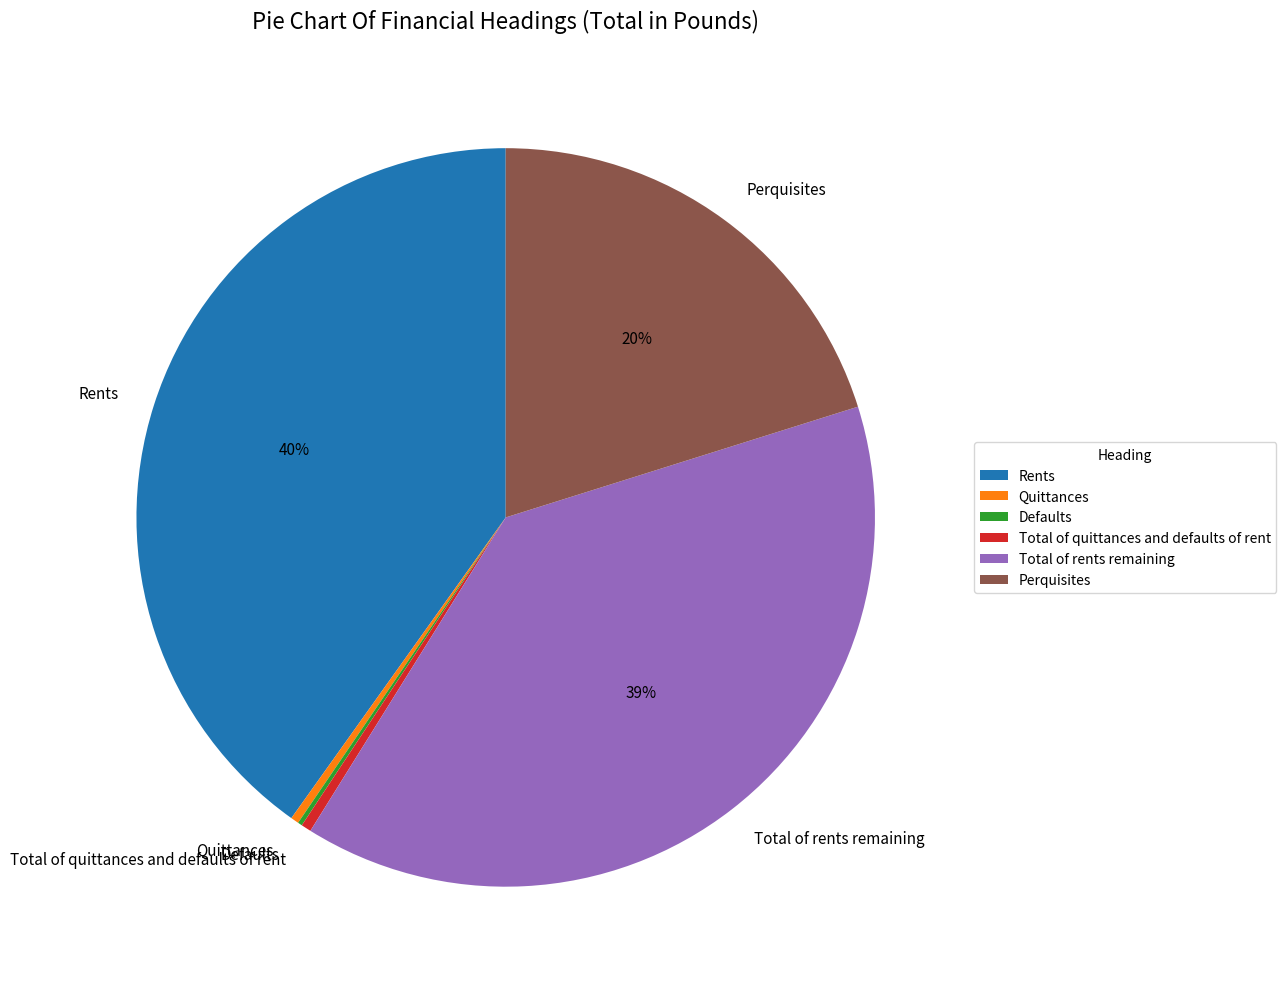

True or false: Total of rents remaining accounts for 45% of the total.

False